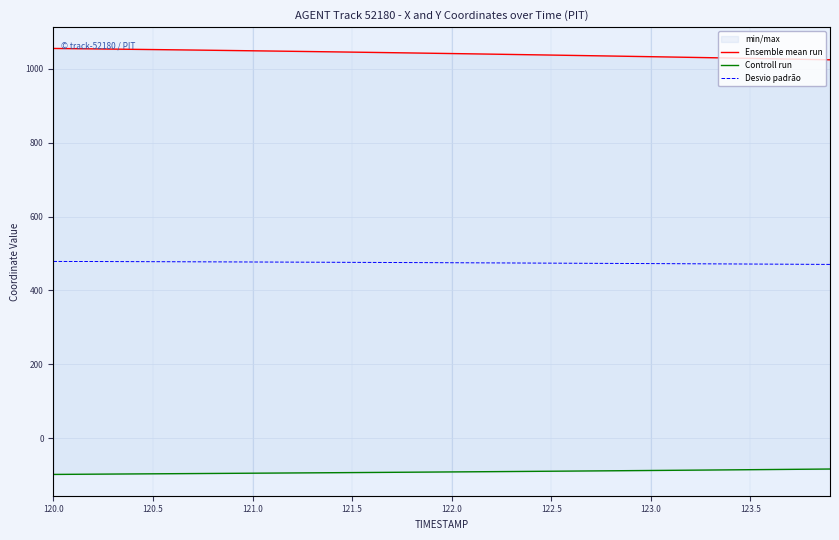

What is the maximum value for Desvio padrão?

478.5